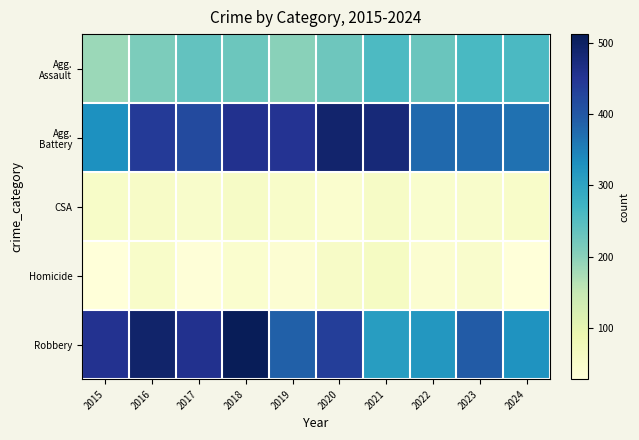

What is the total value across all series at 2020?

1253